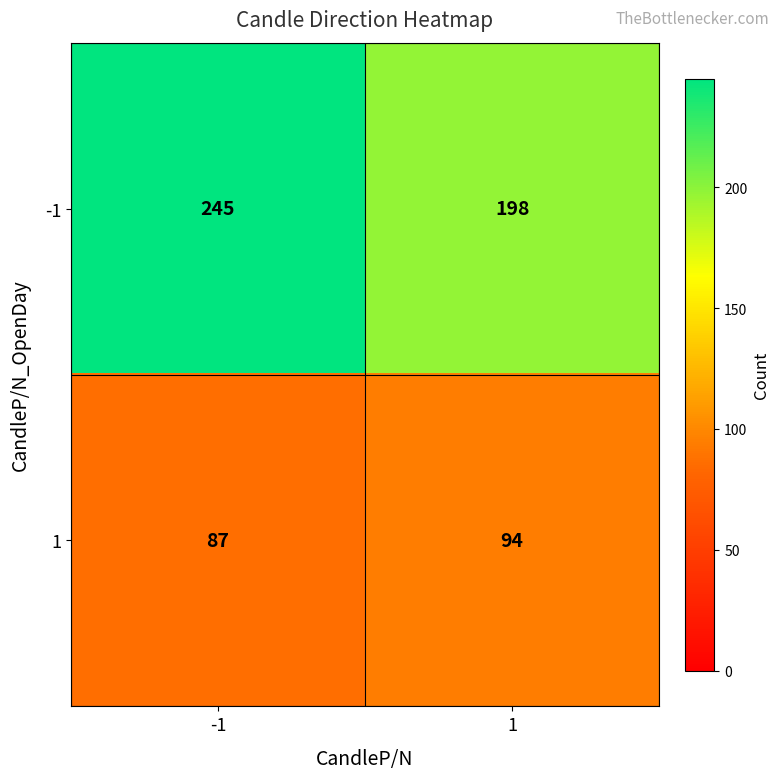

Reading right to left, extract all data points from this chart.

-1: 198	245
1: 94	87